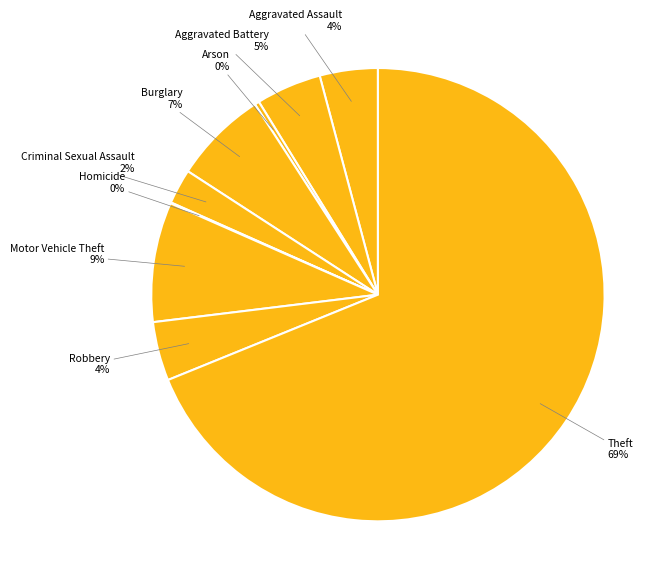

To the nearest percent, what is the difference between the largest and smallest slice percentages?

69%